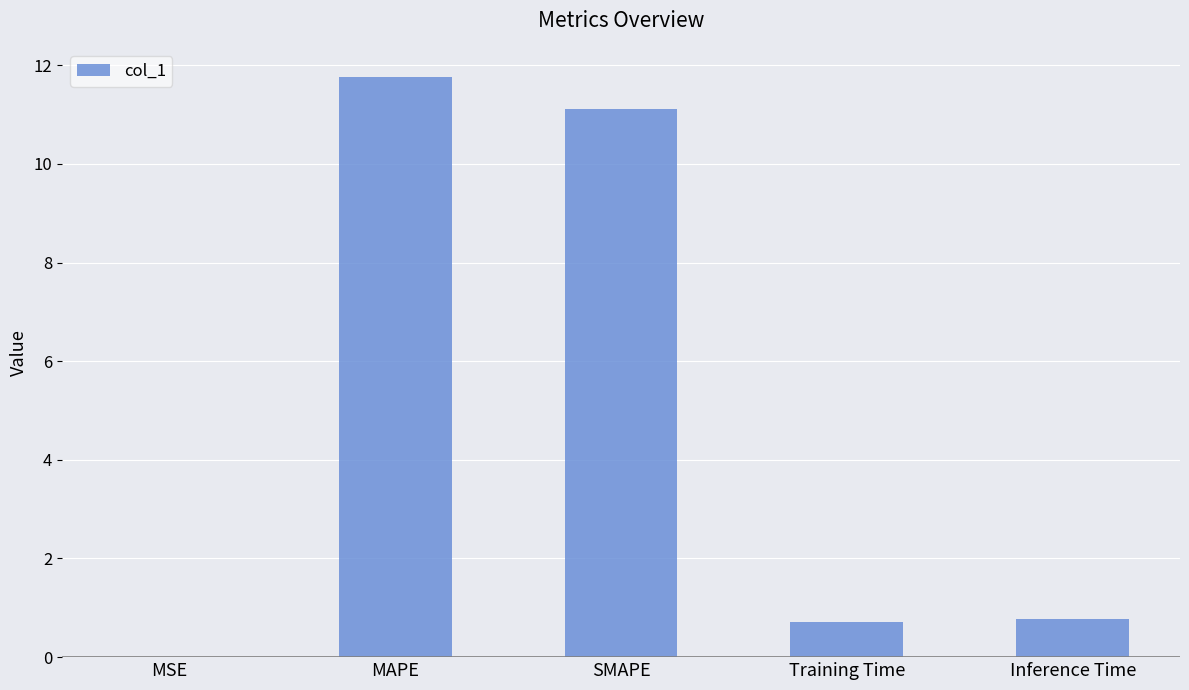

What is the sum of the values at Inference Time and SMAPE?

11.9